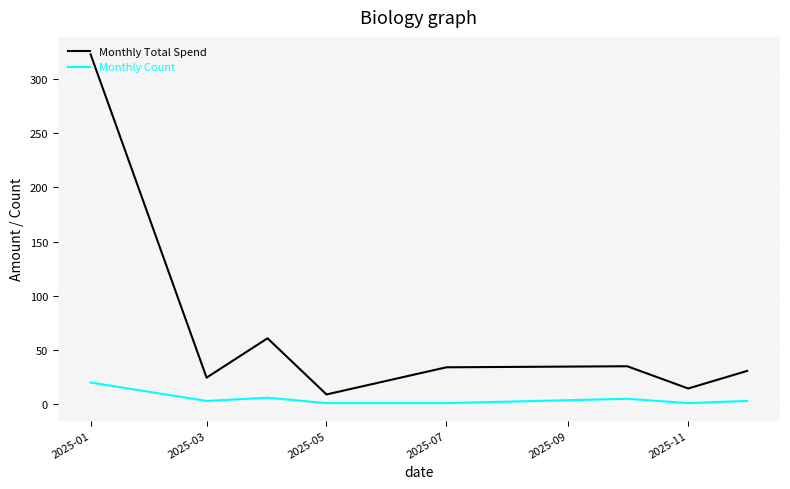

Which series has the largest range (max minus min)?

Monthly Total Spend